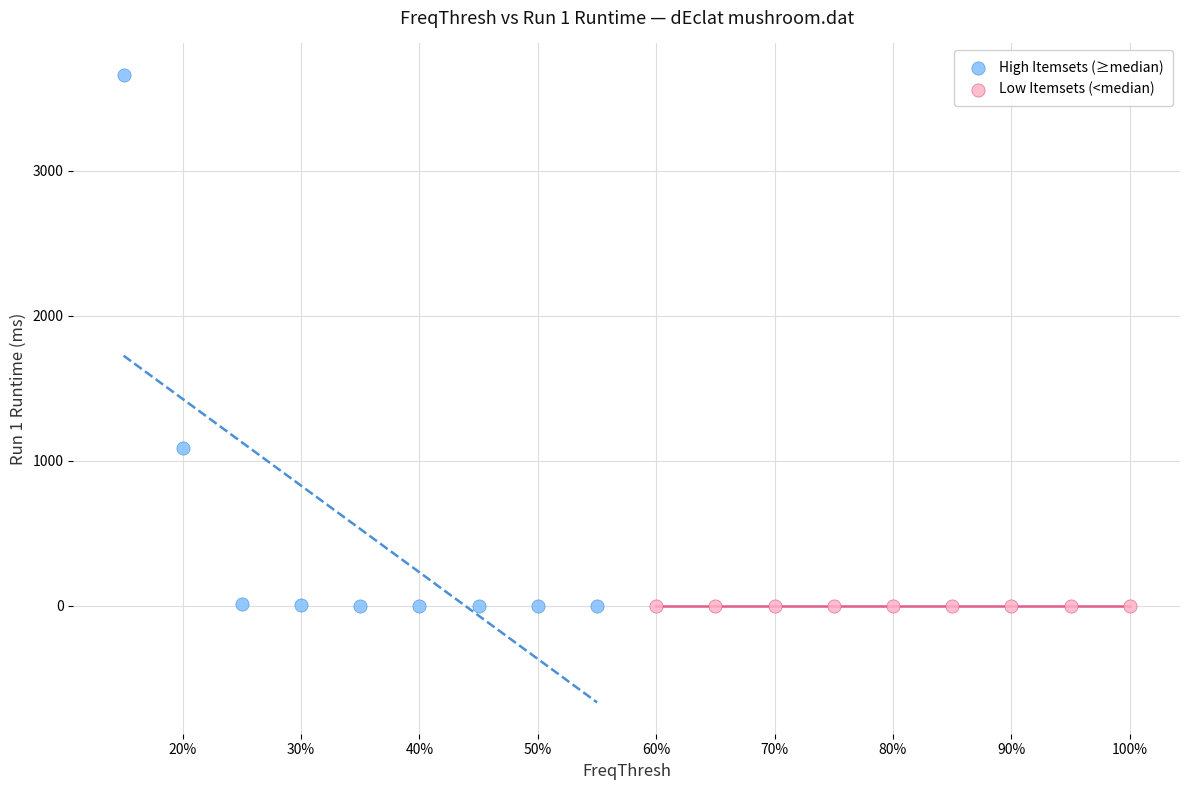

Which series has the largest Y range (max minus min)?

High Itemsets (≥median)